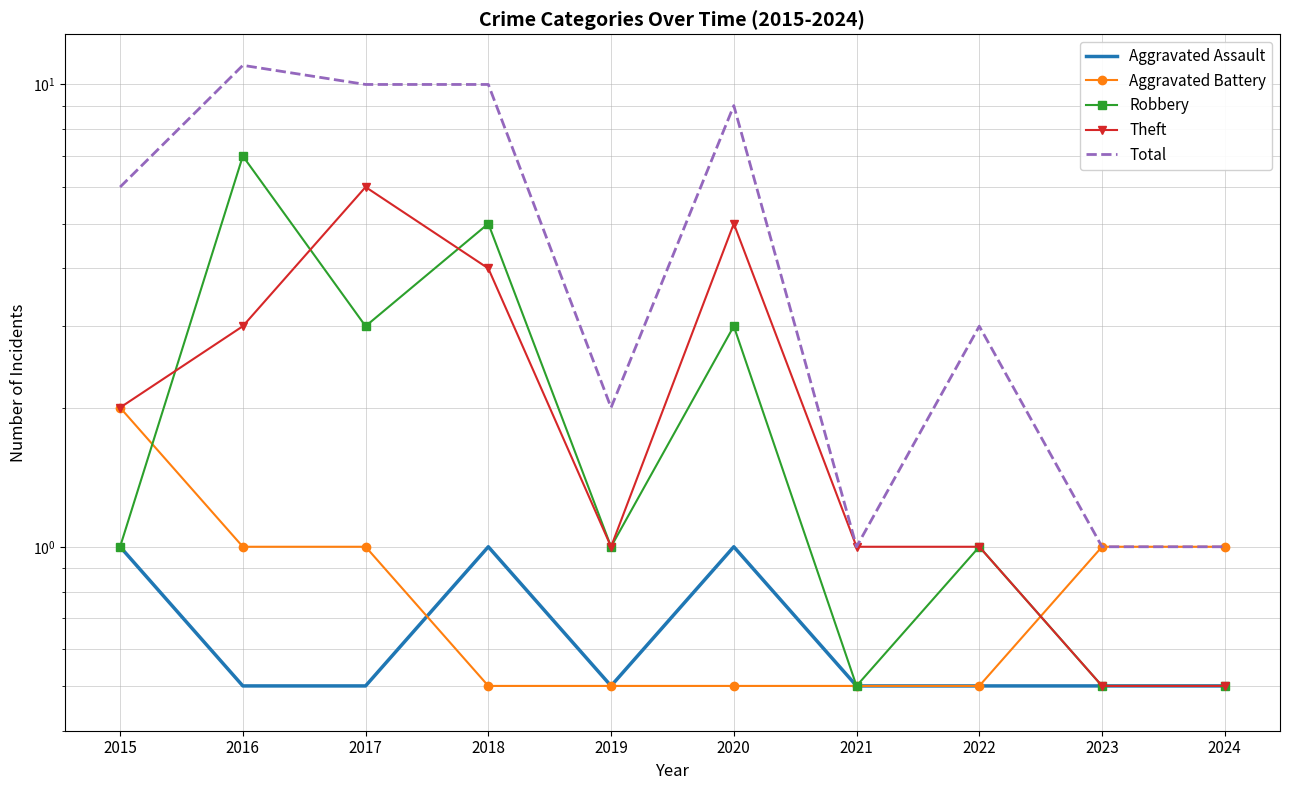

What are all the series names shown in the legend?

Aggravated Assault, Aggravated Battery, Robbery, Theft, Total